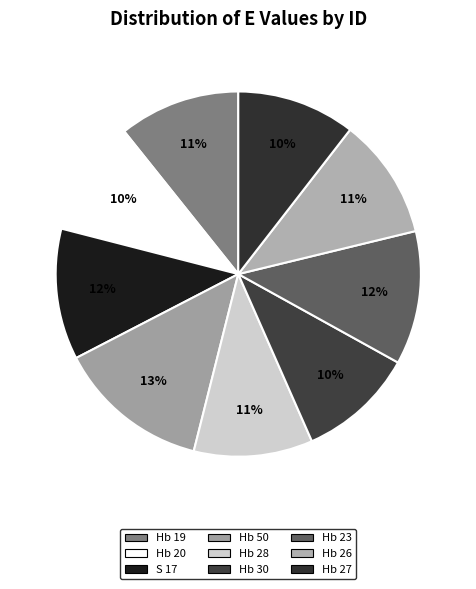

The S 17 slice represents 12% of the pie. True or false?

True